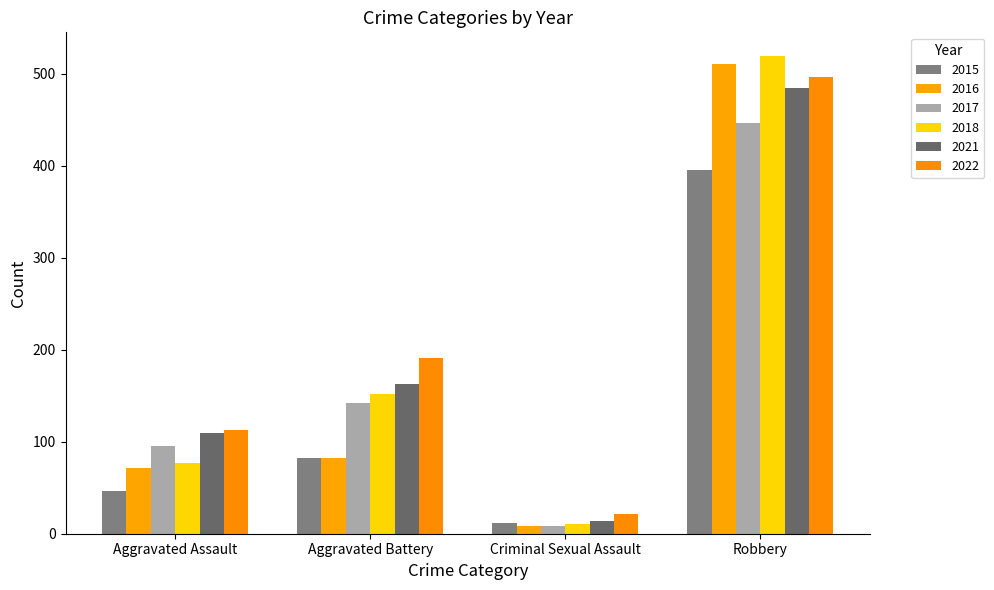

At which label does 2022 reach its minimum?

Criminal Sexual Assault